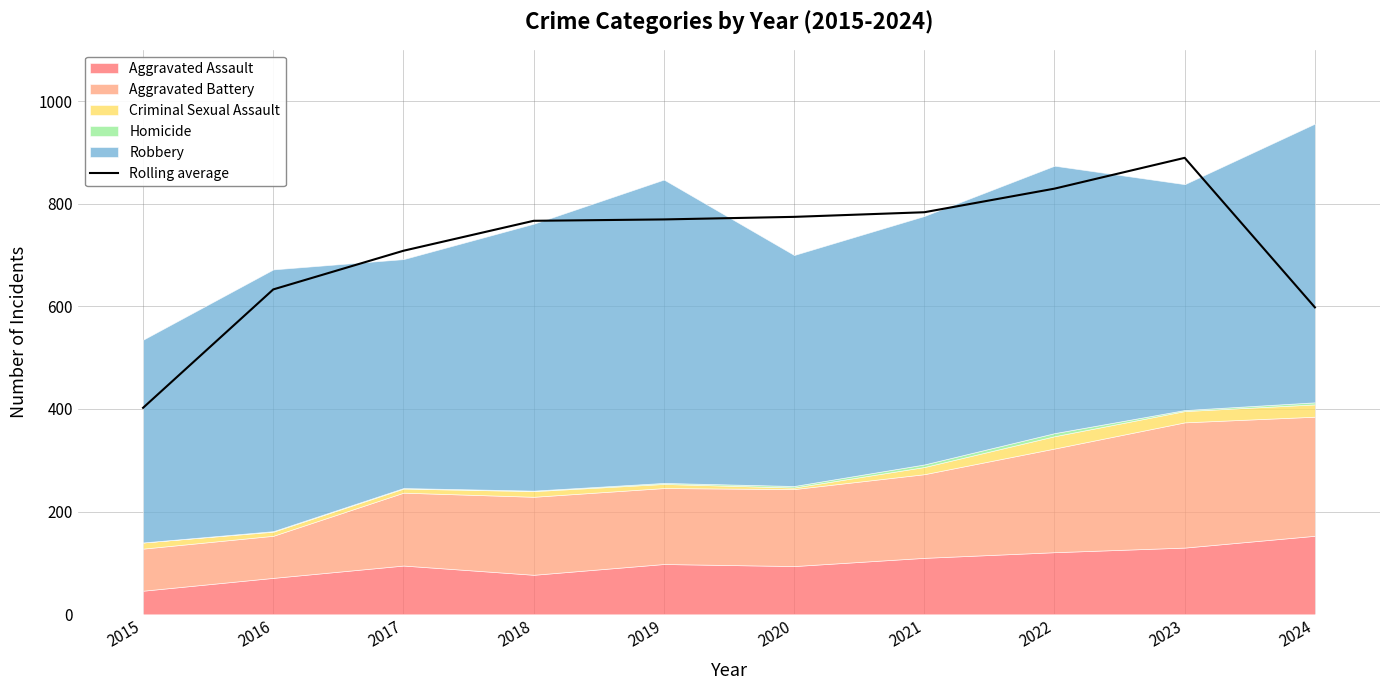

Reading left to right, extract all data points from this chart.

2015=402.3	2016=633.0	2017=708.3	2018=766.7	2019=769.3	2020=774.3	2021=783.3	2022=829.3	2023=889.3	2024=598.0